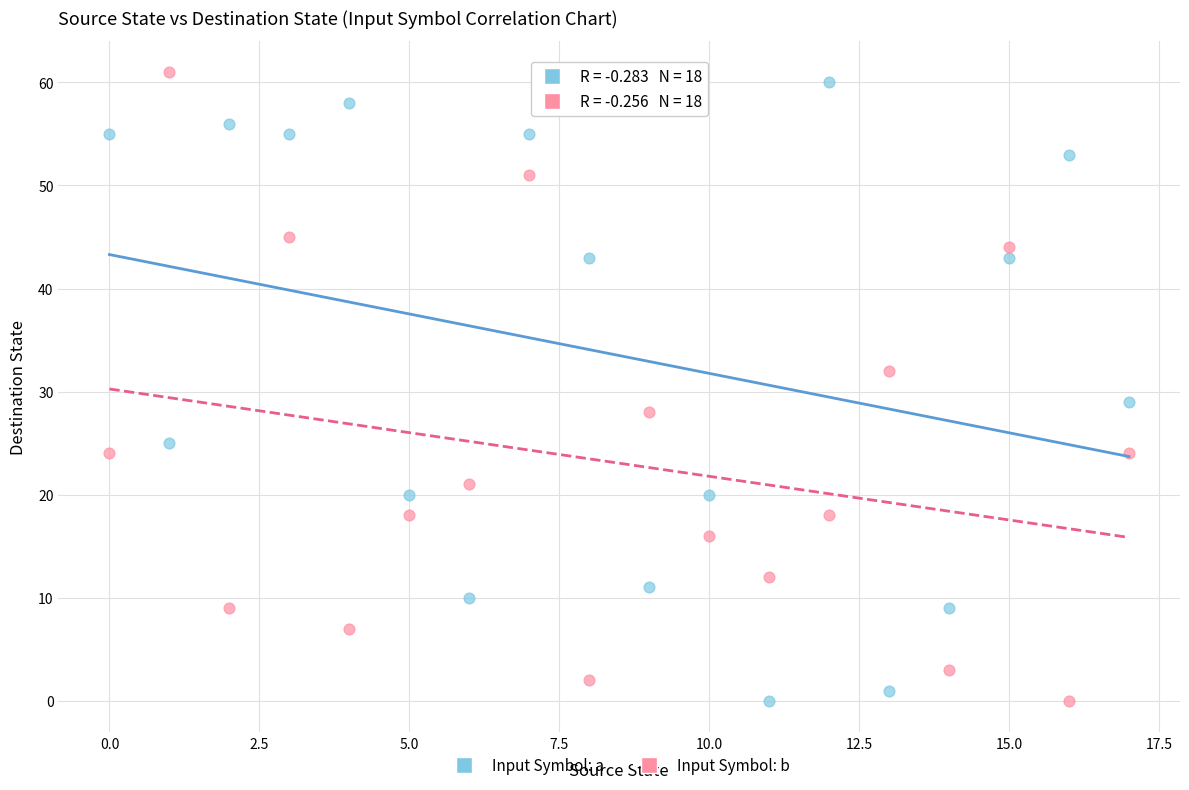

Across all data points, what is the range of Y values (max minus min)?

61